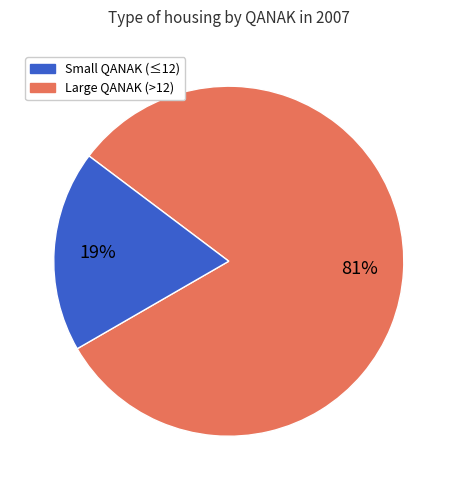

To the nearest percent, what is the average slice percentage?

50%